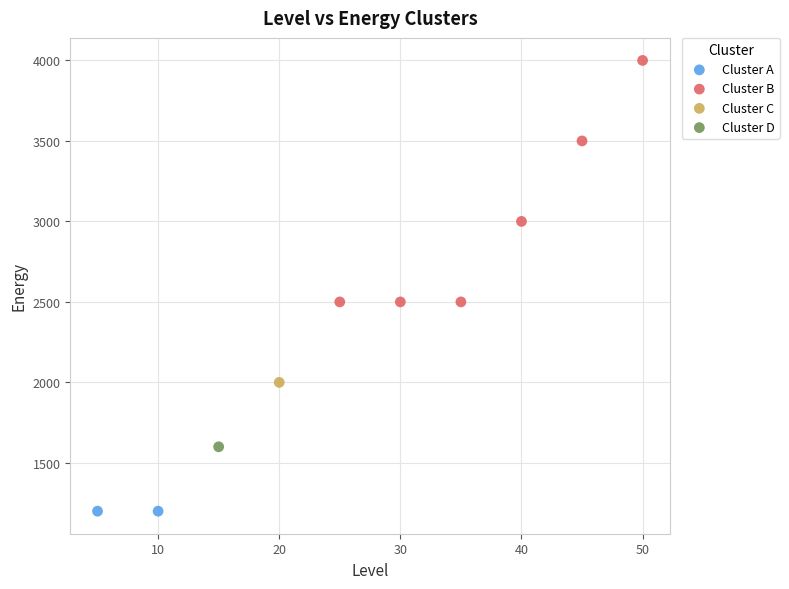

Which series contains the lowest Y value?

Cluster A